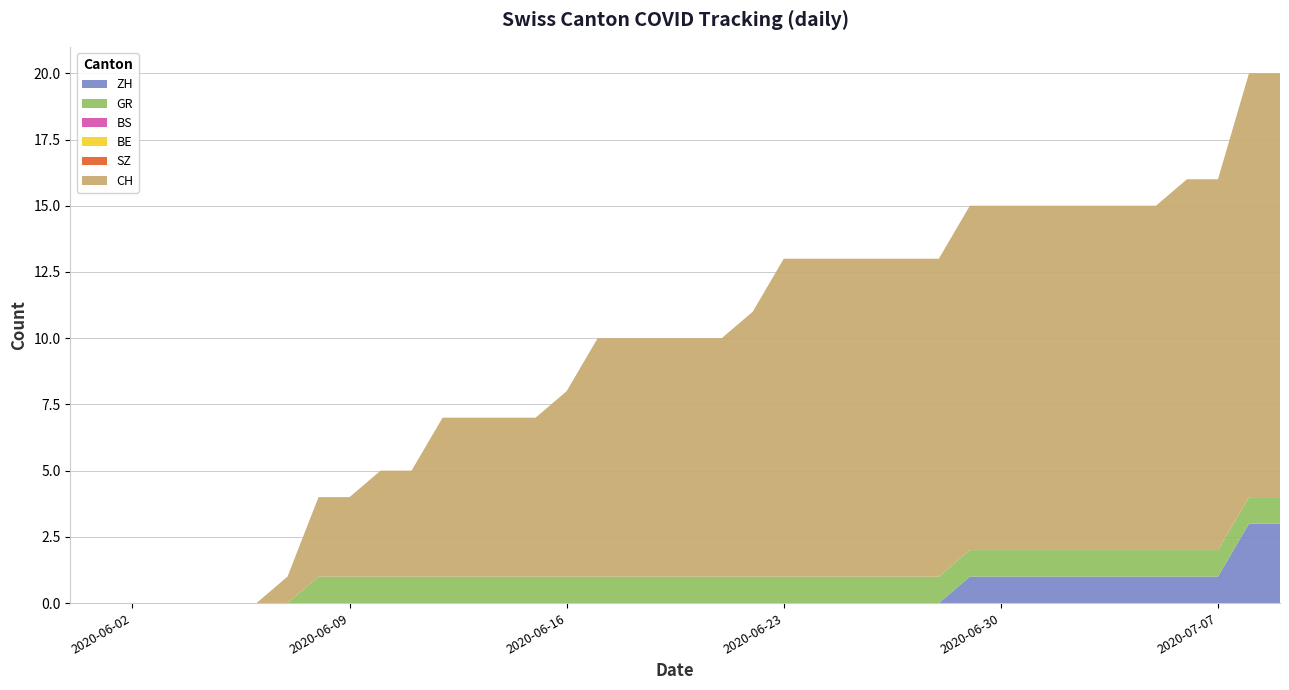

Reading left to right, transcribe all the data shown in this chart.

ZH: 0	0	0	0	0	0	0	0	0	0	0	0	0	0	0	0	0	0	0	0	0	0	0	0	0	0	0	0	0	1	1	1	1	1	1	1	1	1	3	3
BS: 0	0	0	0	0	0	0	0	0	0	0	0	0	0	0	0	0	0	0	0	0	0	0	0	0	0	0	0	0	0	0	0	0	0	0	0	0	0	0	0
GR: 0	0	0	0	0	0	0	0	1	1	1	1	1	1	1	1	1	1	1	1	1	1	1	1	1	1	1	1	1	1	1	1	1	1	1	1	1	1	1	1
BE: 0	0	0	0	0	0	0	0	0	0	0	0	0	0	0	0	0	0	0	0	0	0	0	0	0	0	0	0	0	0	0	0	0	0	0	0	0	0	0	0
SZ: 0	0	0	0	0	0	0	0	0	0	0	0	0	0	0	0	0	0	0	0	0	0	0	0	0	0	0	0	0	0	0	0	0	0	0	0	0	0	0	0
CH: 0	0	0	0	0	0	0	1	3	3	4	4	6	6	6	6	7	9	9	9	9	9	10	12	12	12	12	12	12	13	13	13	13	13	13	13	14	14	16	16